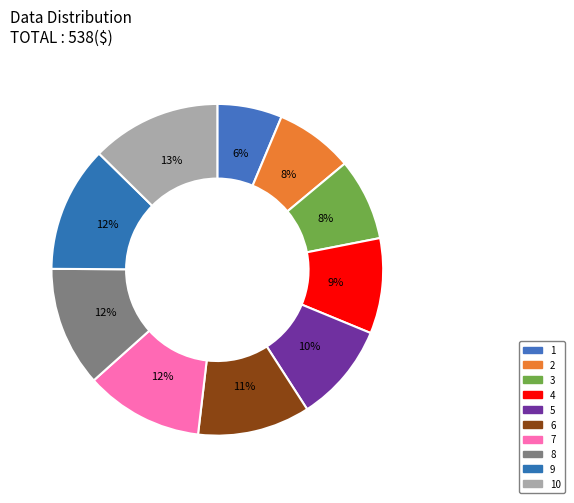

Which category has the biggest portion of the pie?

10